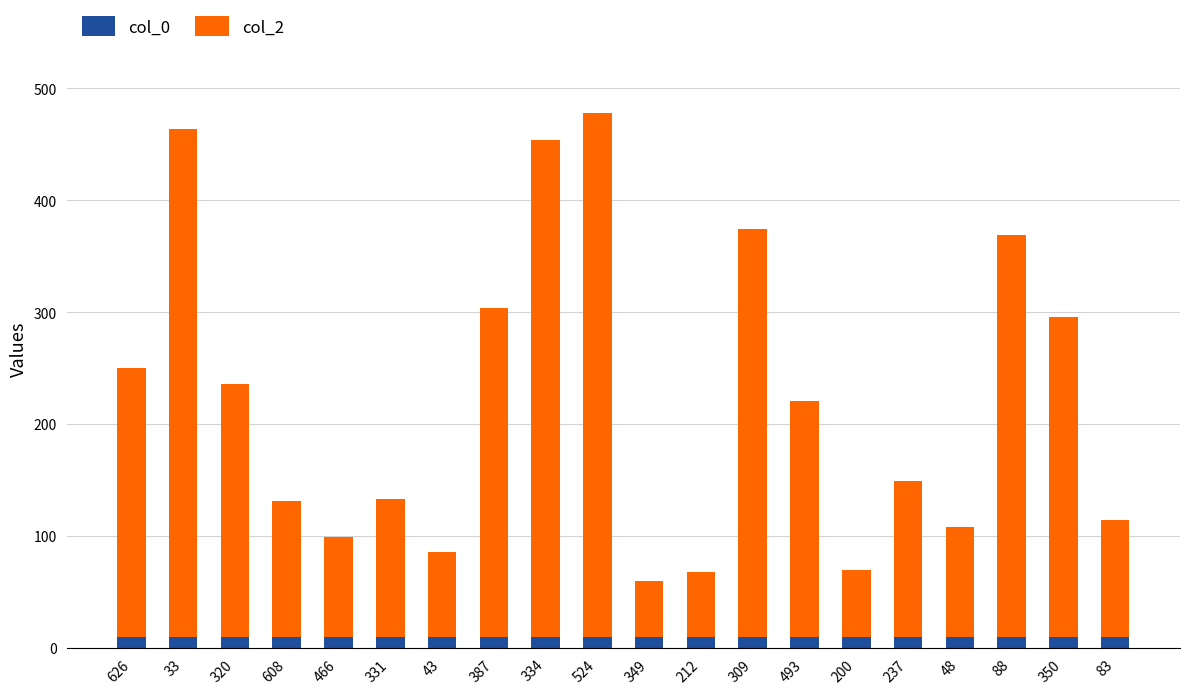

What is the difference between the maximum and minimum values in the col_2 series?

418